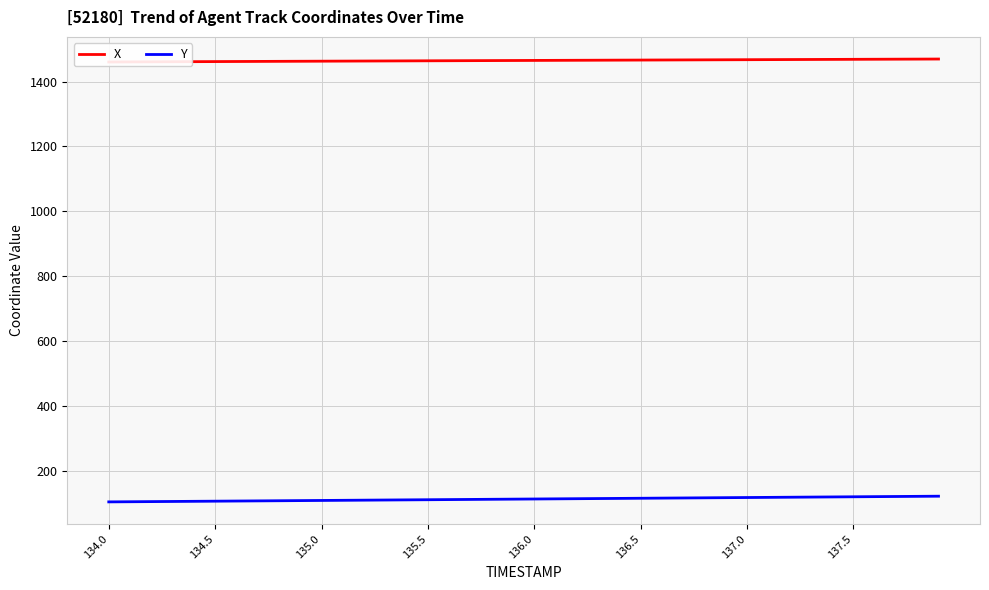

True or false: Y has a value of 165.6 at 135.5.

False